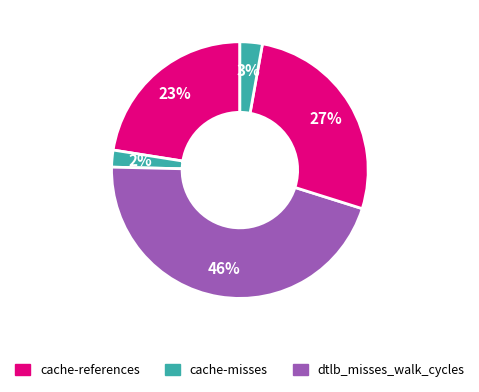

Count the number of slices in the pie.

5